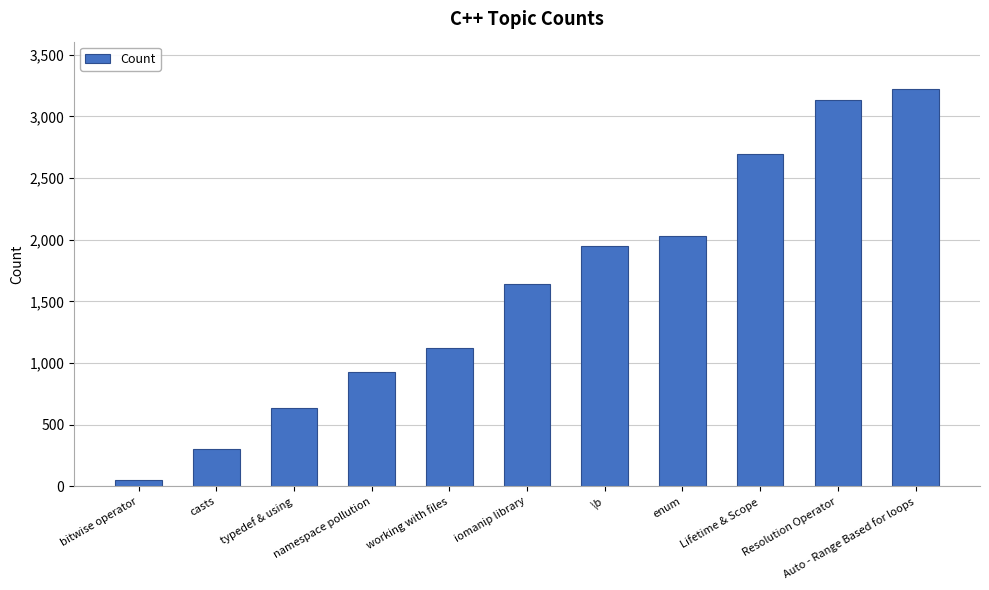

What is the difference between the second highest and minimum values?

3083